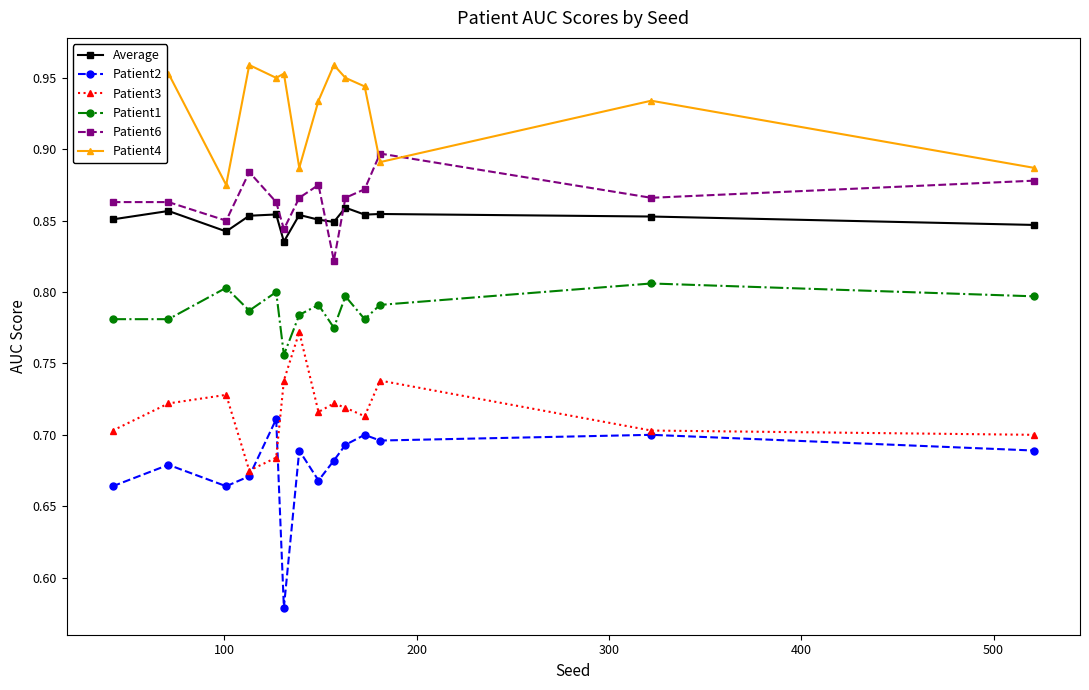

How many Patient1 values are between 0 and 1?

14